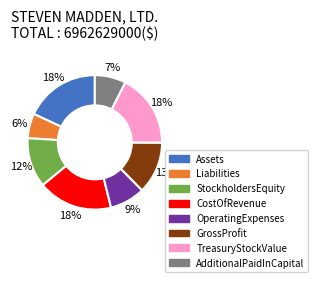

Which category has the smallest portion of the pie?

Liabilities